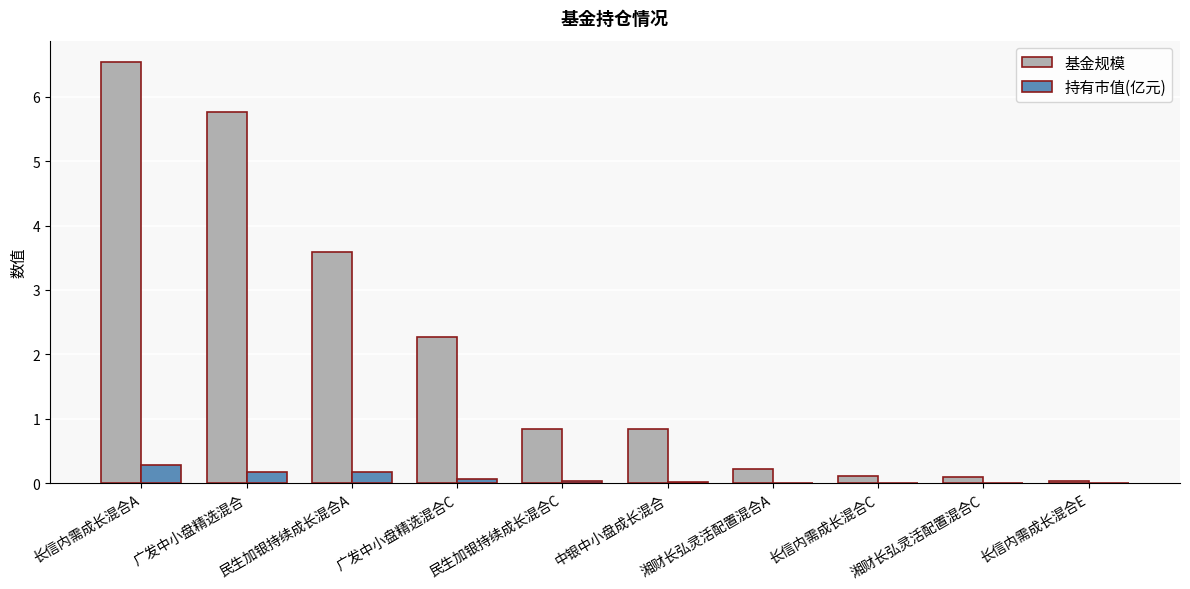

Which series has the largest total across all categories?

基金规模